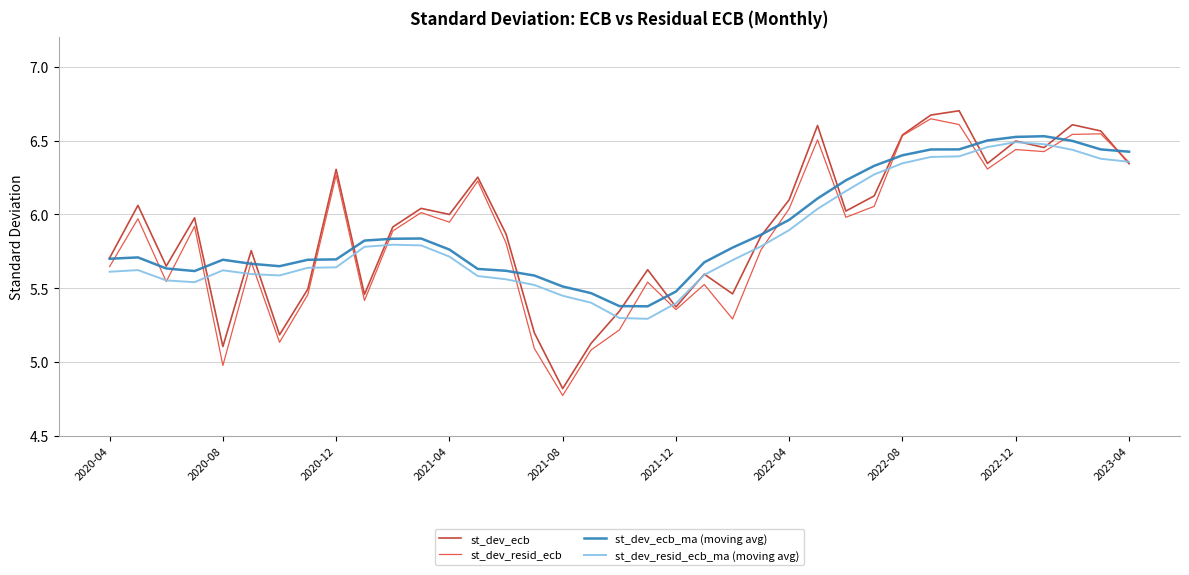

What is the difference between the second highest and second lowest values in the st_dev_resid_ecb_ma (moving avg) series?

1.2